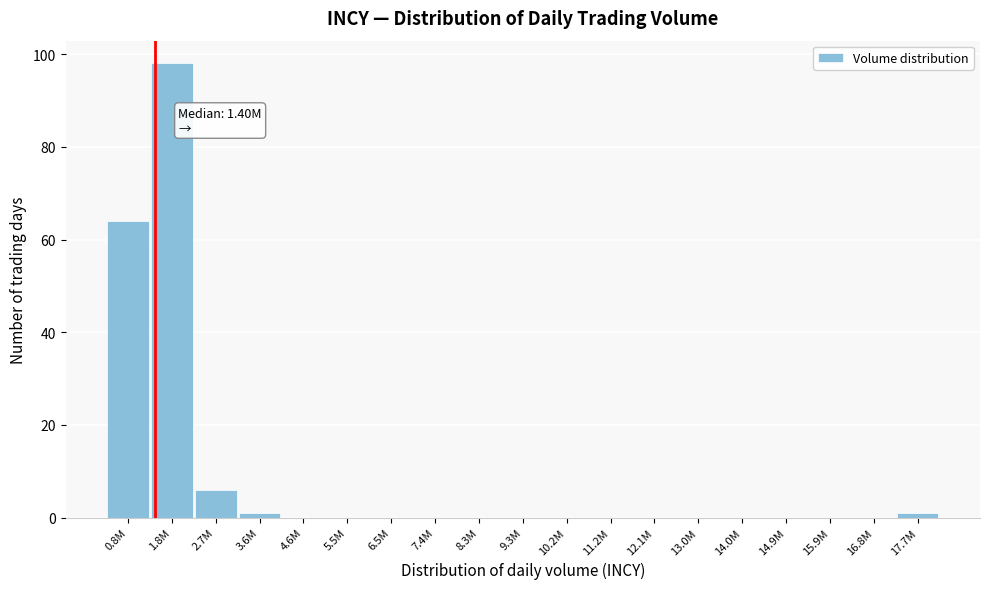

Reading left to right, what are all the values shown in this chart?

0.8M=64	1.8M=98	2.7M=6	3.6M=1	4.6M=0	5.5M=0	6.5M=0	7.4M=0	8.3M=0	9.3M=0	10.2M=0	11.2M=0	12.1M=0	13.0M=0	14.0M=0	14.9M=0	15.9M=0	16.8M=0	17.7M=1